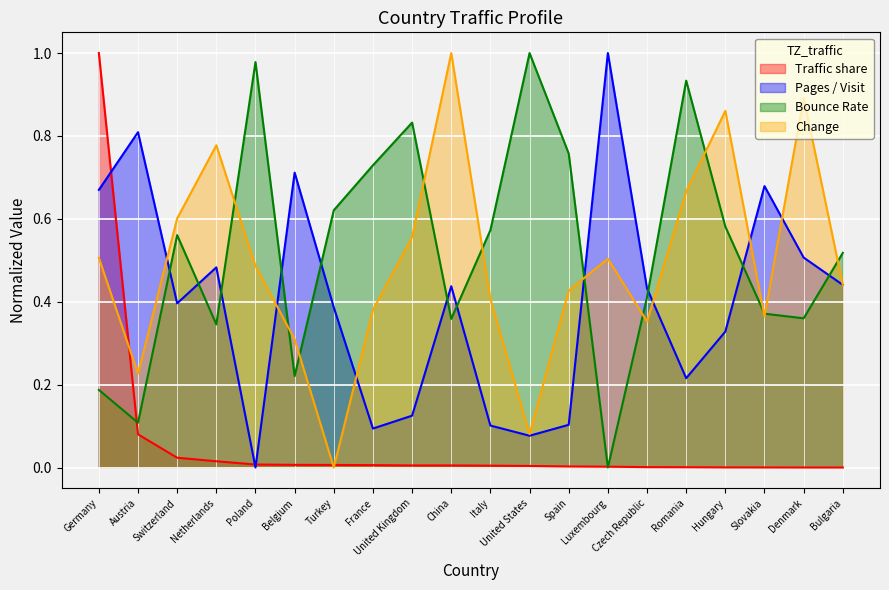

What are all the series names shown in the legend?

Traffic share, Pages / Visit, Bounce Rate, Change